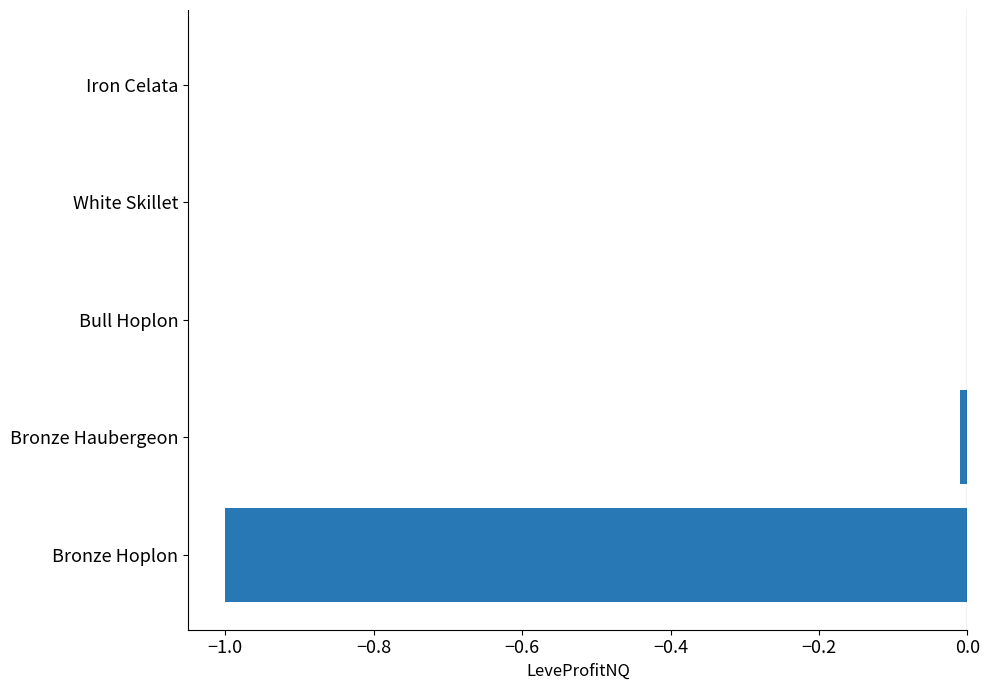

Which has a higher value, Iron Celata or Bronze Hoplon?

Iron Celata